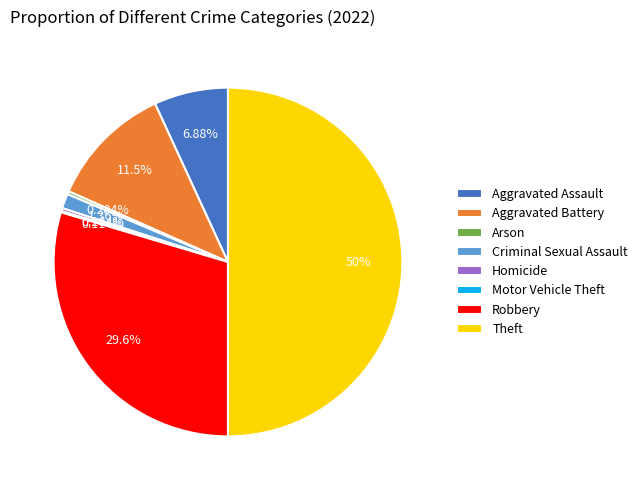

Which slice is the largest?

Theft